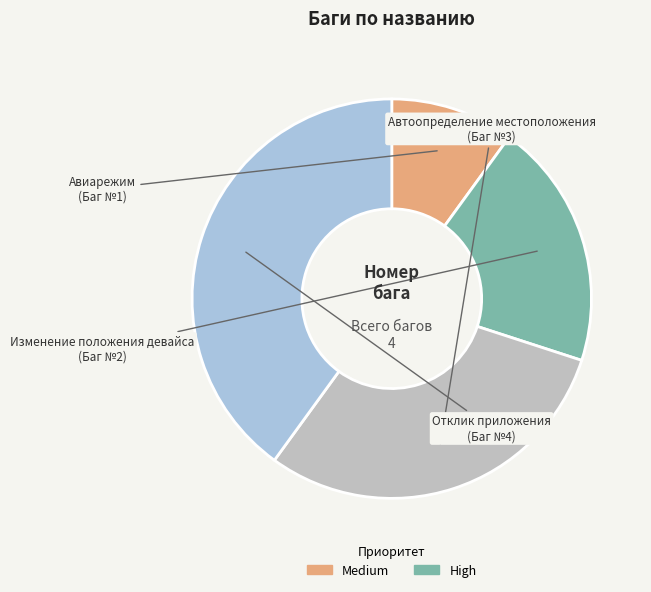

Is there a majority slice in this chart?

No